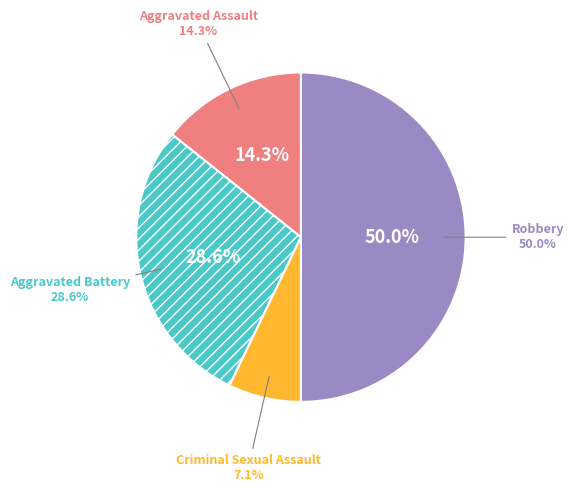

Is it true that Criminal Sexual Assault is 7% of the pie?

True